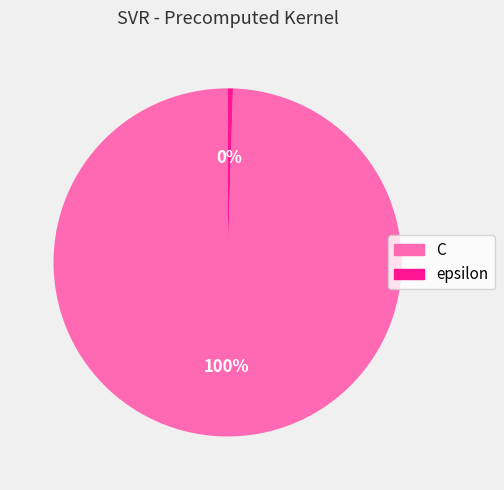

Which has a higher value, epsilon or C?

C